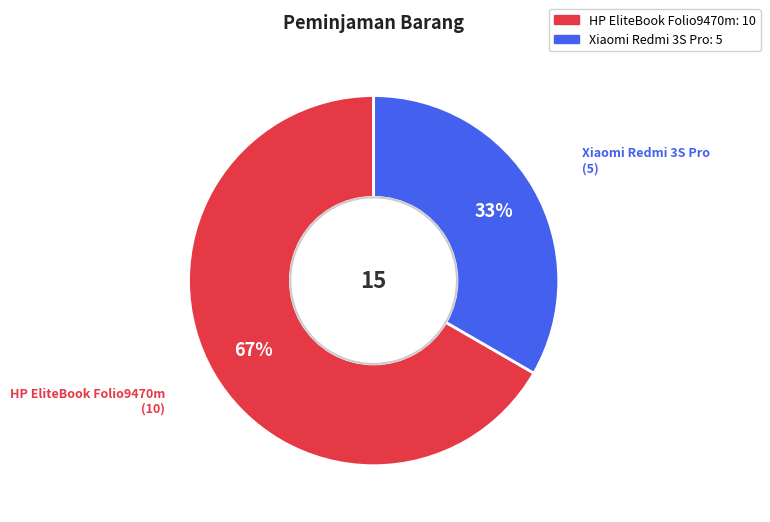

Is the sum of Xiaomi Redmi 3S Pro and HP EliteBook Folio9470m greater than half?

Yes